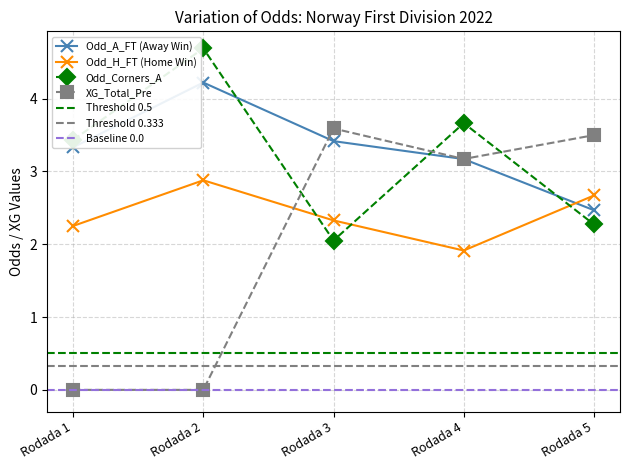

The Odd_H_FT series shows 0.8 at Rodada 2. True or false?

False